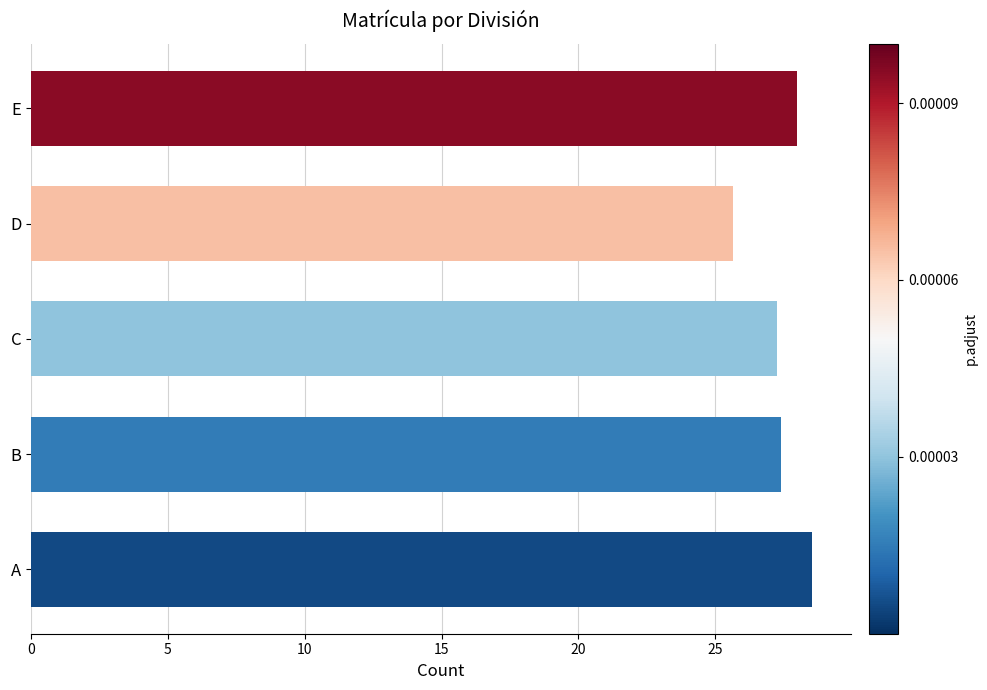

What is the difference between the maximum and minimum values?

2.9